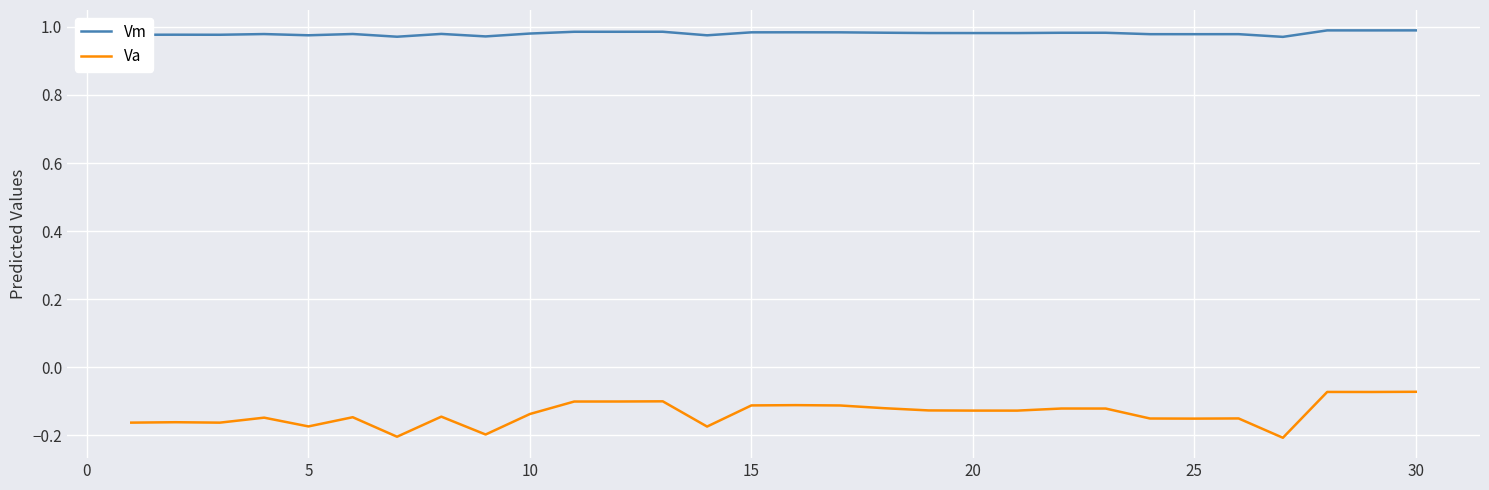

Which series has the largest total across all categories?

Vm